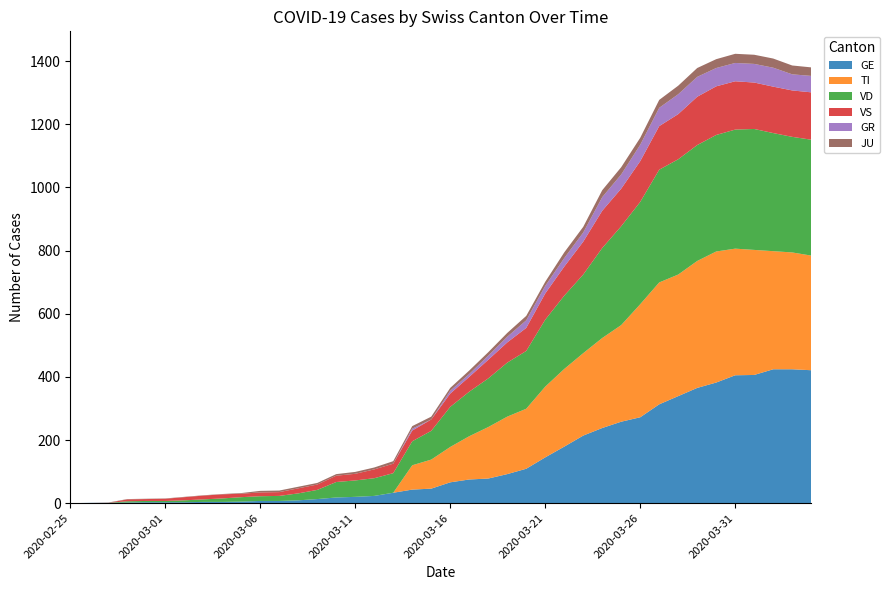

Reading left to right, extract all data points from this chart.

GE: 0	1	1	2	3	3	3	4	4	5	7	7	9	13	18	20	23	33	43	46	66	75	78	92	109	145	179	214	238	258	272	313	339	365	382	405	406	424	424	421
TI: 0	0	0	0	0	0	0	0	0	0	0	0	0	0	0	0	0	0	77	92	112	137	163	182	190	224	246	261	285	306	358	386	385	402	415	401	396	374	370	363
VD: 0	0	0	4	4	4	6	8	11	14	15	16	22	29	49	52	56	62	76	91	127	141	154	171	183	212	232	249	285	313	324	357	365	367	369	377	383	374	366	367
VS: 0	0	0	6	6	7	10	12	13	11	12	12	16	17	20	21	28	30	34	36	42	47	59	64	73	83	92	104	118	119	129	138	143	153	154	153	147	147	147	150
GR: 0	0	0	0	0	0	0	0	0	0	0	0	0	0	0	0	0	0	6	0	9	9	13	18	24	24	27	29	43	45	52	58	63	63	58	58	59	60	51	52
JU: 0	0	1	1	1	1	1	1	1	2	5	5	5	5	5	6	6	8	8	9	9	11	11	12	14	13	18	18	22	23	22	25	27	28	28	29	29	29	28	27